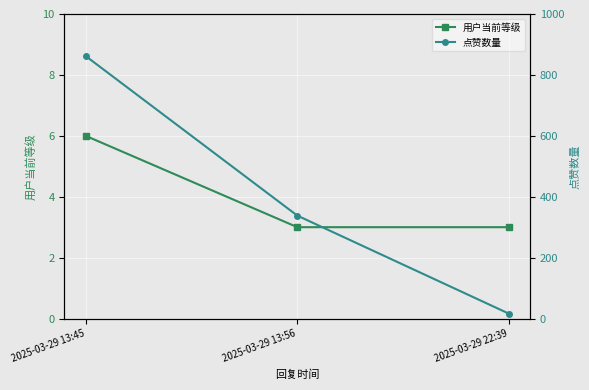

How many data points does each series have?

3